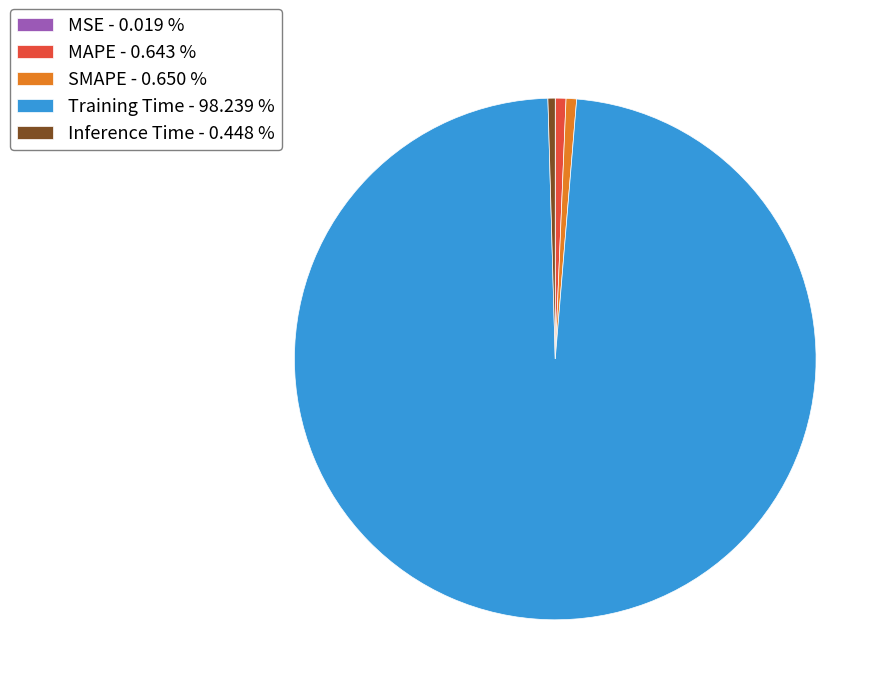

Which slice is the largest?

Training Time